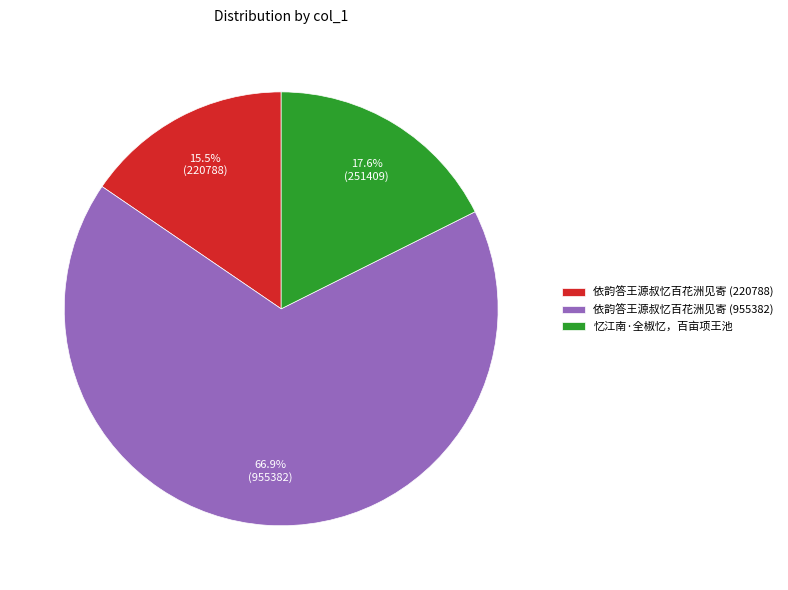

To the nearest percent, what is the difference between the 忆江南·全椒忆，百亩项王池 and 依韵答王源叔忆百花洲见寄 (220788) slice percentages?

2%